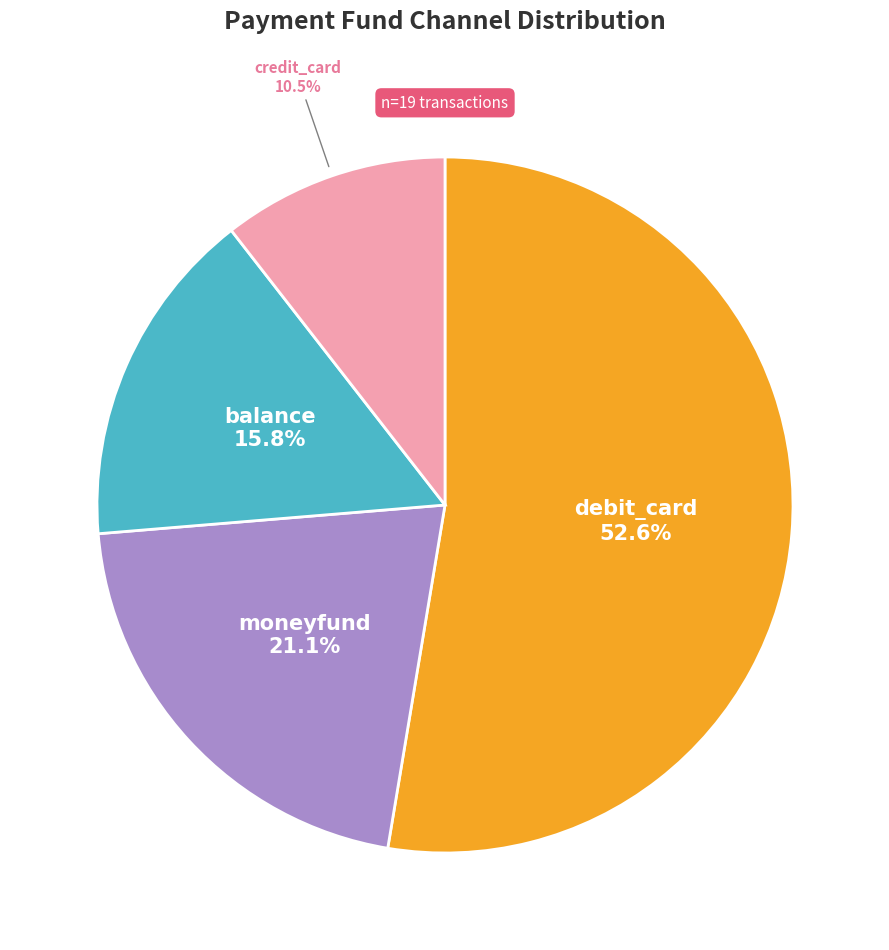

Is there any slice that represents more than half of the pie?

Yes